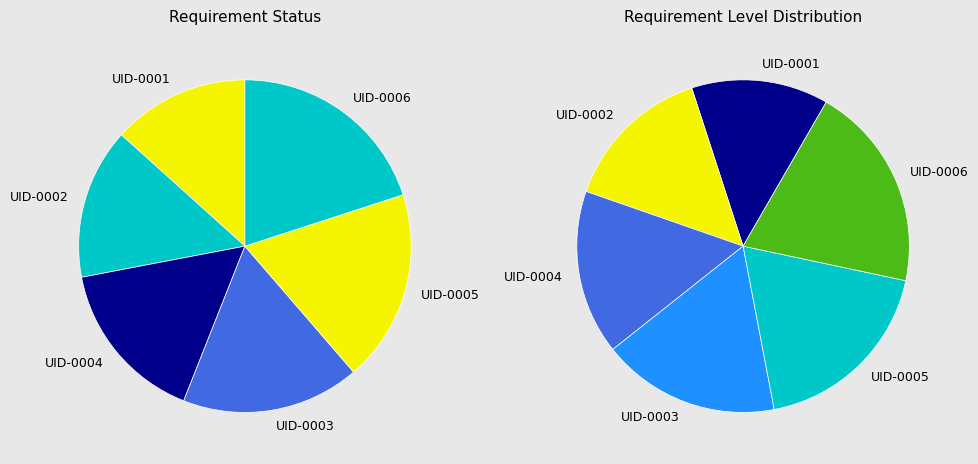

To the nearest percent, what is the difference between the UID-0001 and UID-0006 slice percentages?

7%